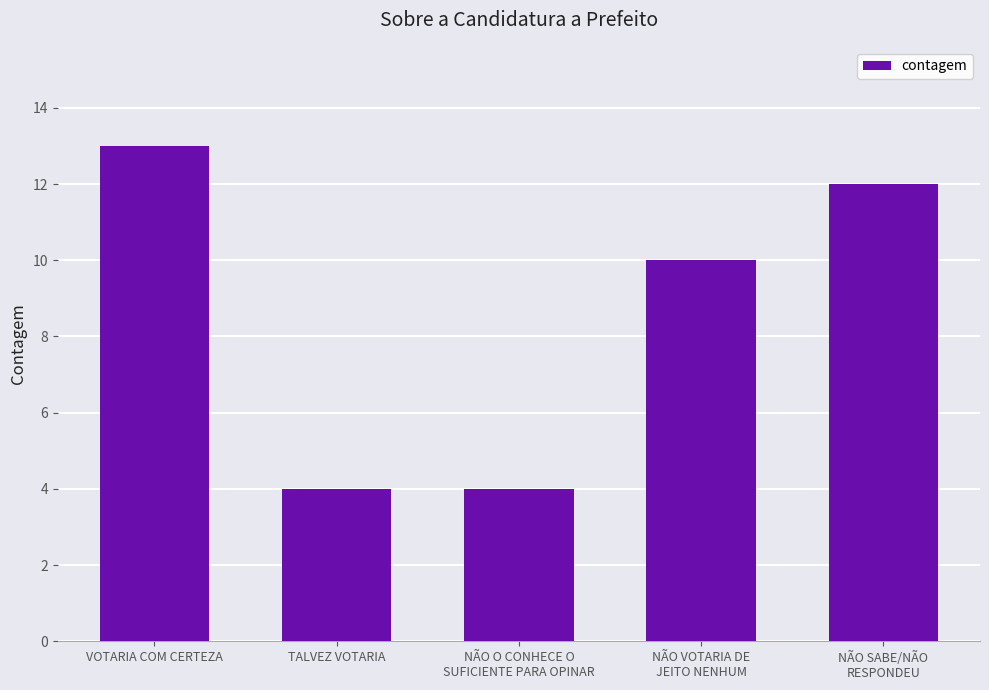

What is the change in value from VOTARIA COM CERTEZA to NÃO O CONHECE O
SUFICIENTE PARA OPINAR?

-9